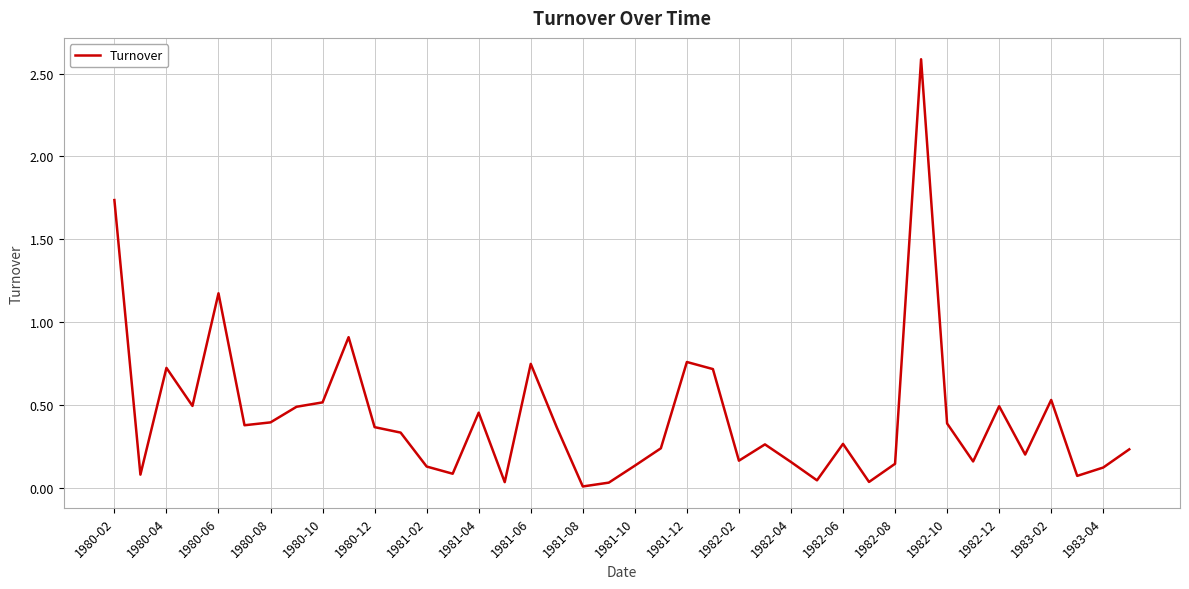

What is the difference between the maximum and minimum values?

2.6